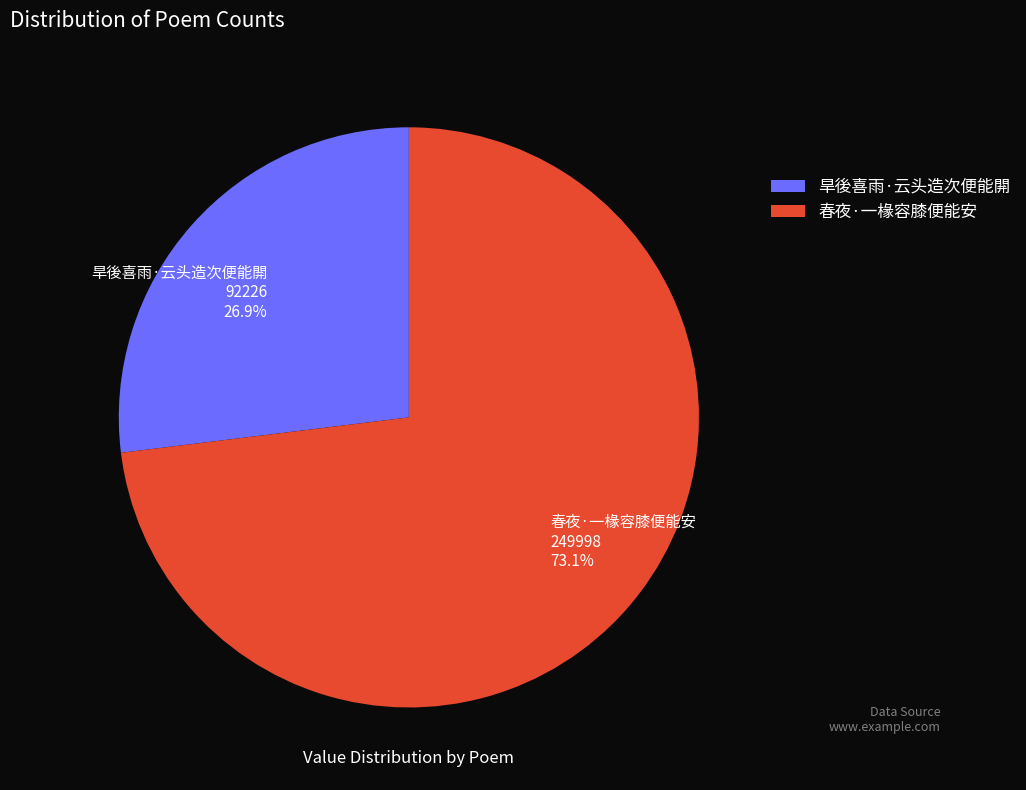

Rank the categories by value from highest to lowest.

春夜·一椽容膝便能安, 旱後喜雨·云头造次便能閞